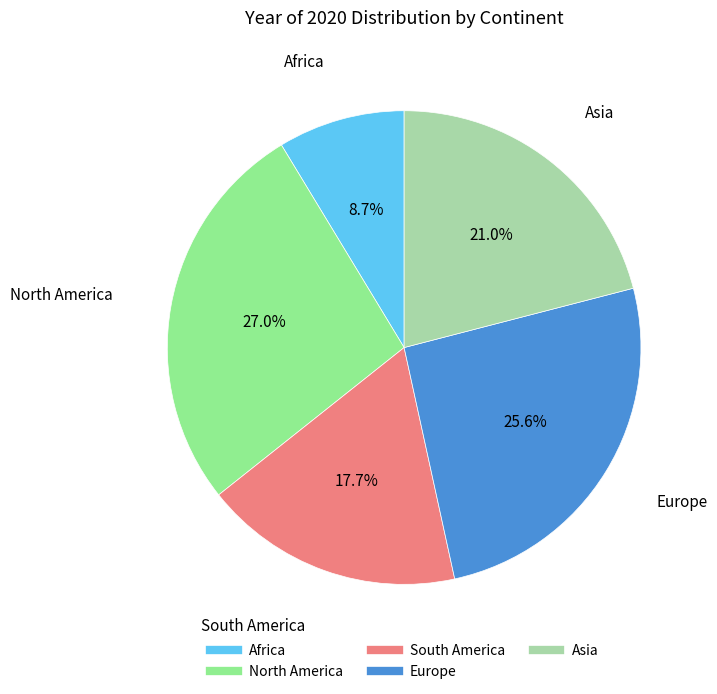

Which slice is the smallest?

Africa